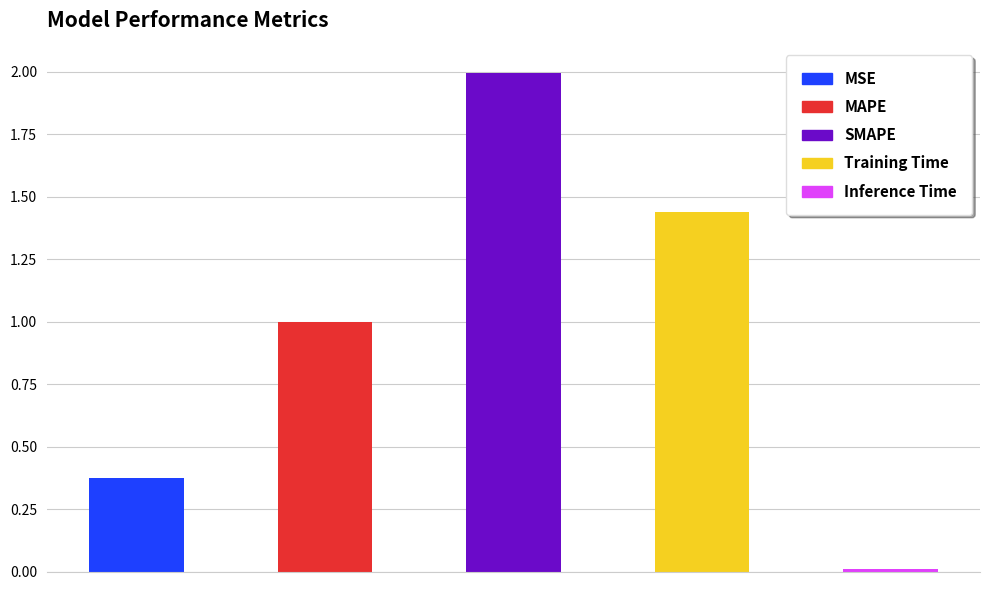

What is the label of the 5th bar from the left?

Inference Time